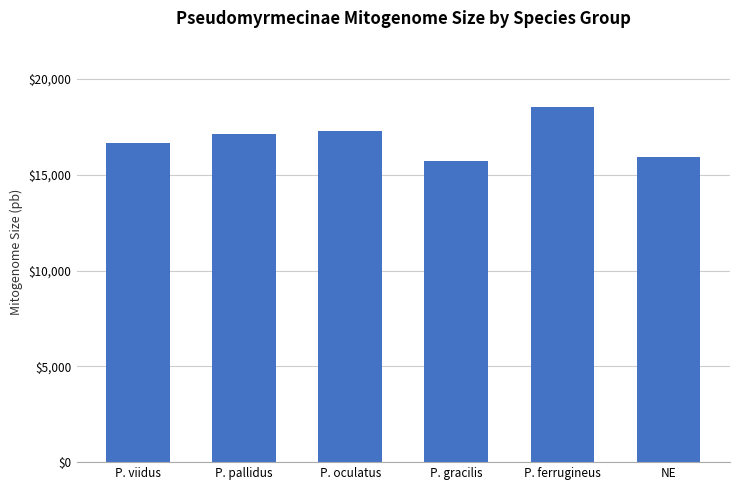

What is the value of the 6th bar from the left?

15947.5